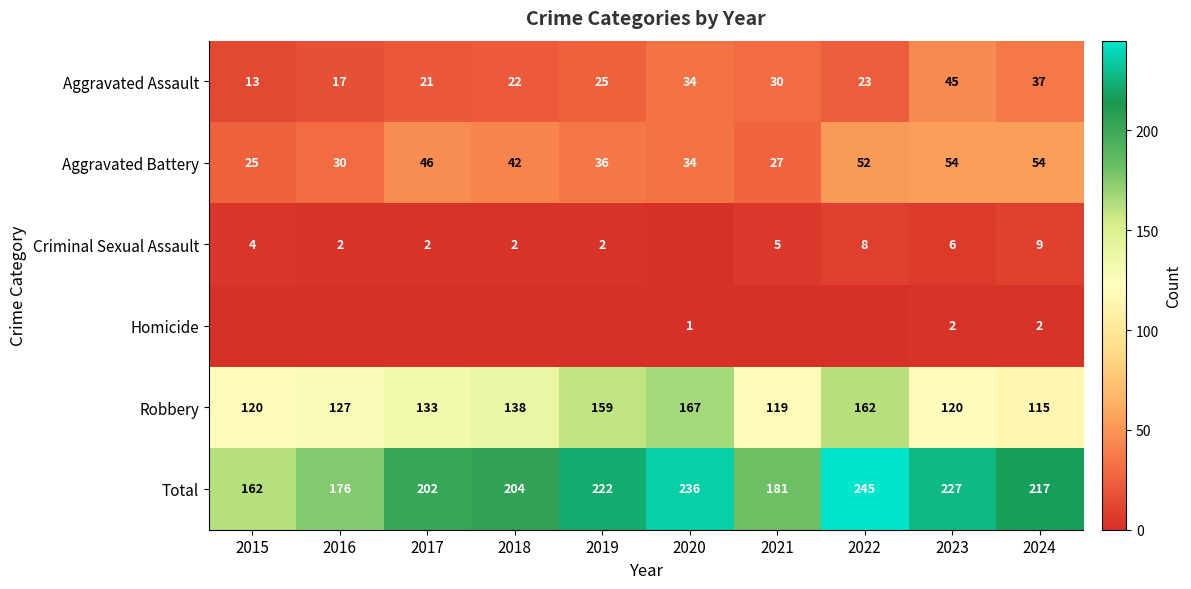

Between 2023 and 2017, which is larger?

2023